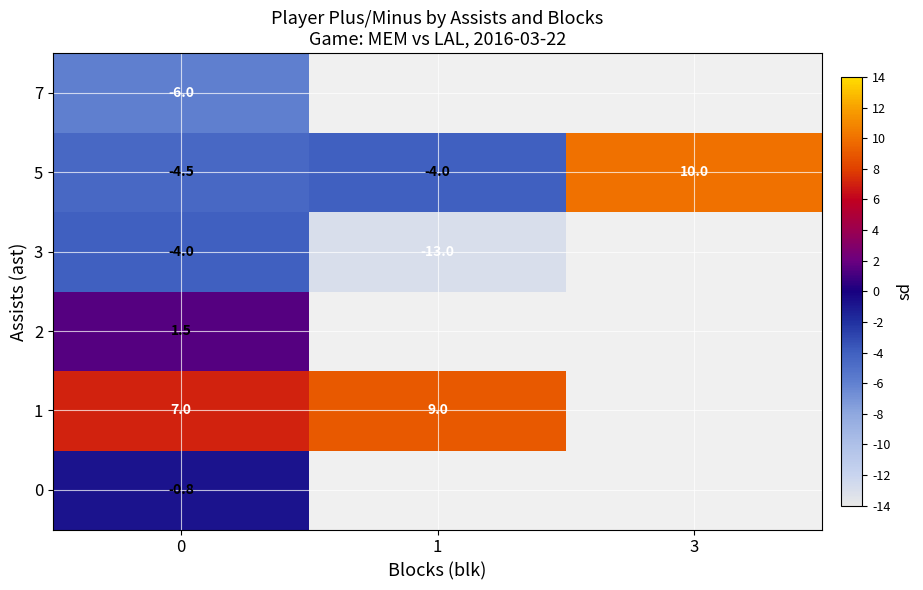

Is the value of 5 at 1 greater than the value of 0 at 0?

No